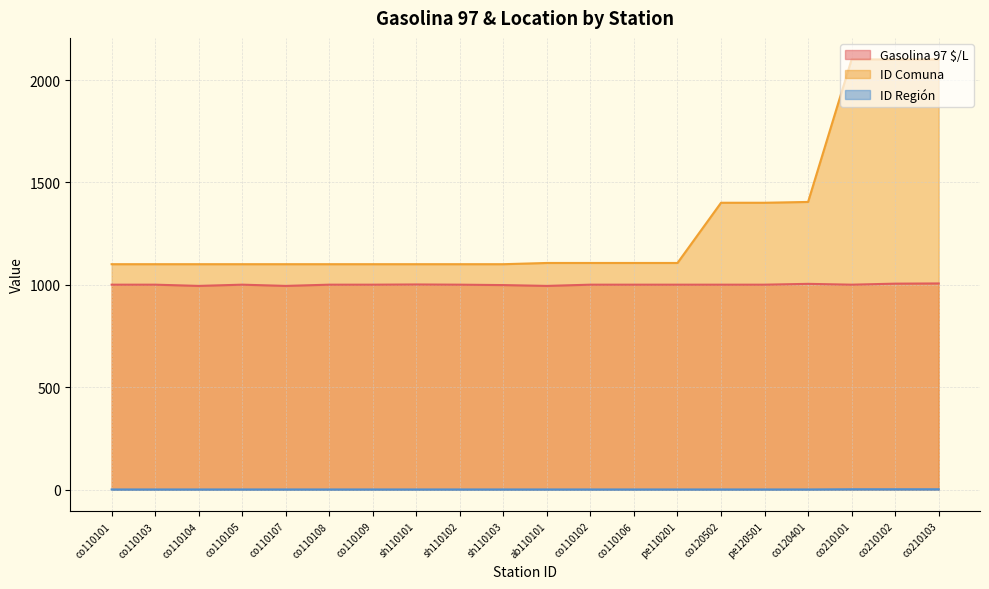

True or false: Gasolina 97 $/L and ID Comuna intersect in this chart.

False